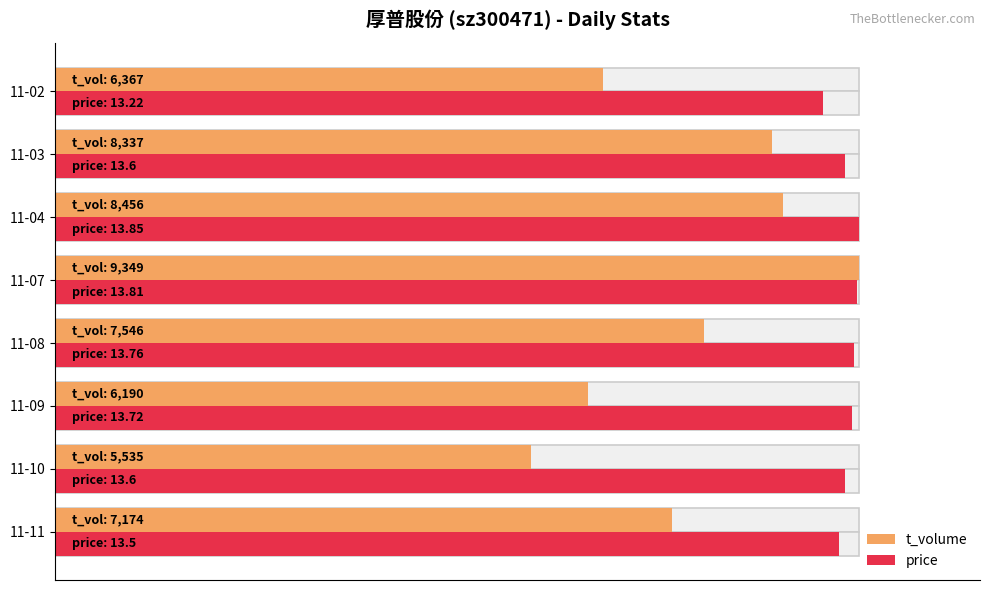

How many distinct data groups are displayed?

2